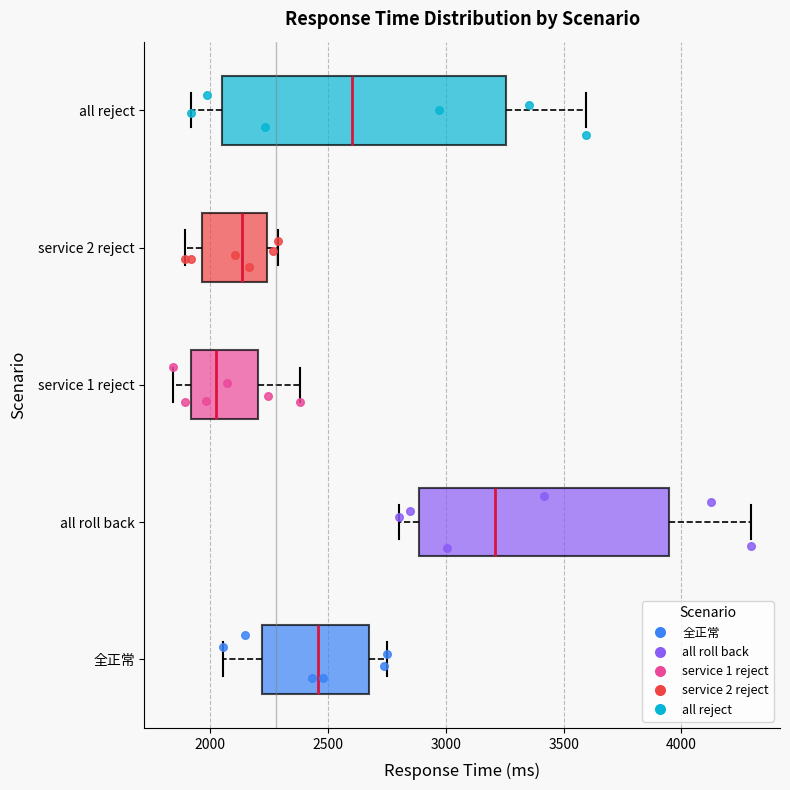

Reading bottom to top, read every box against the x-axis: the position of its median line, the range the box covers, and the ends of its whiskers. The values are not printed on the chart, so give them approximately, as read against the axis.

全正常: median 2450, box 2200 to 2650, whiskers 2050 to 2750
all roll back: median 3200, box 2900 to 3950, whiskers 2800 to 4300
service 1 reject: median 2050, box 1900 to 2200, whiskers 1850 to 2400
service 2 reject: median 2150, box 1950 to 2250, whiskers 1900 to 2300
all reject: median 2600, box 2050 to 3250, whiskers 1900 to 3600